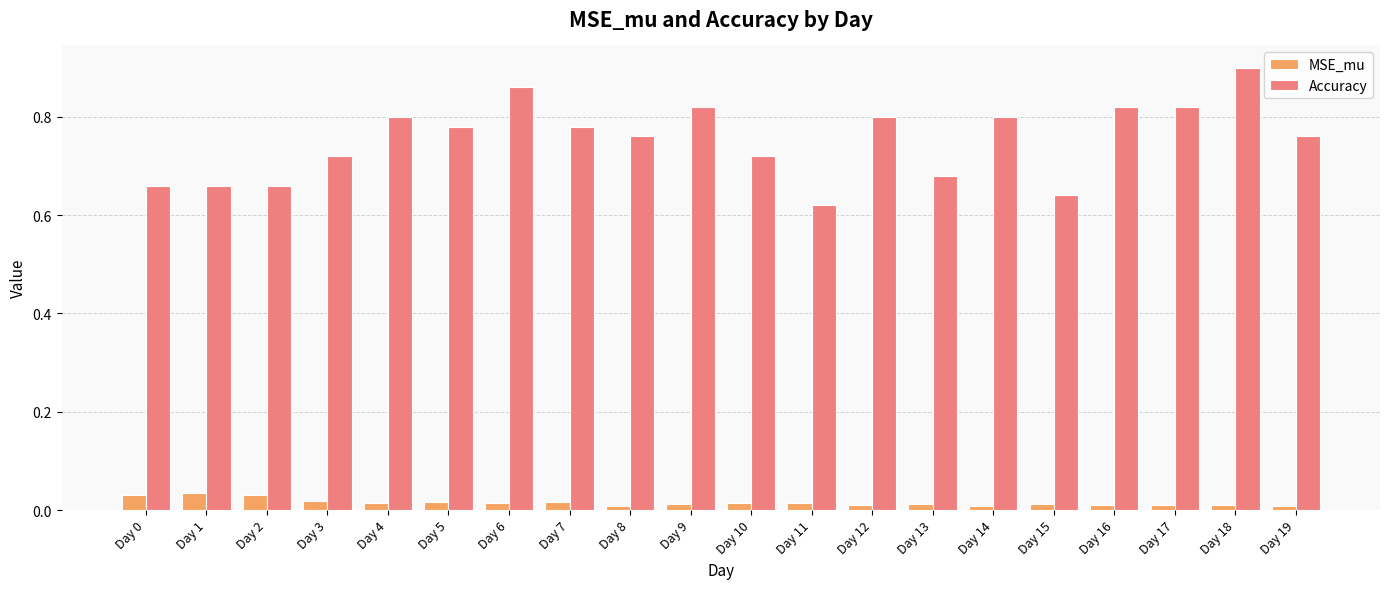

How many Accuracy values are between 0 and 1?

20